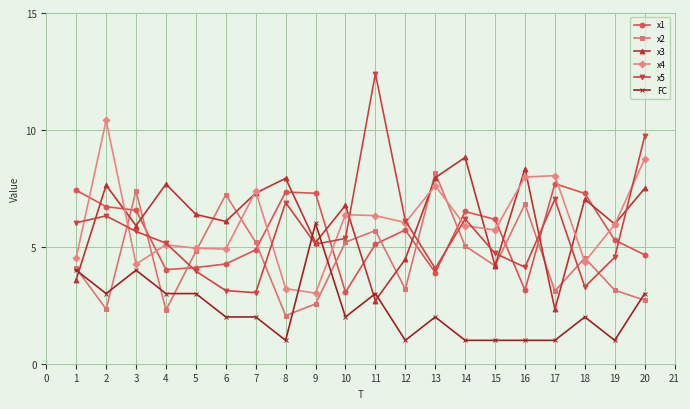

How many data points does each series have?

20